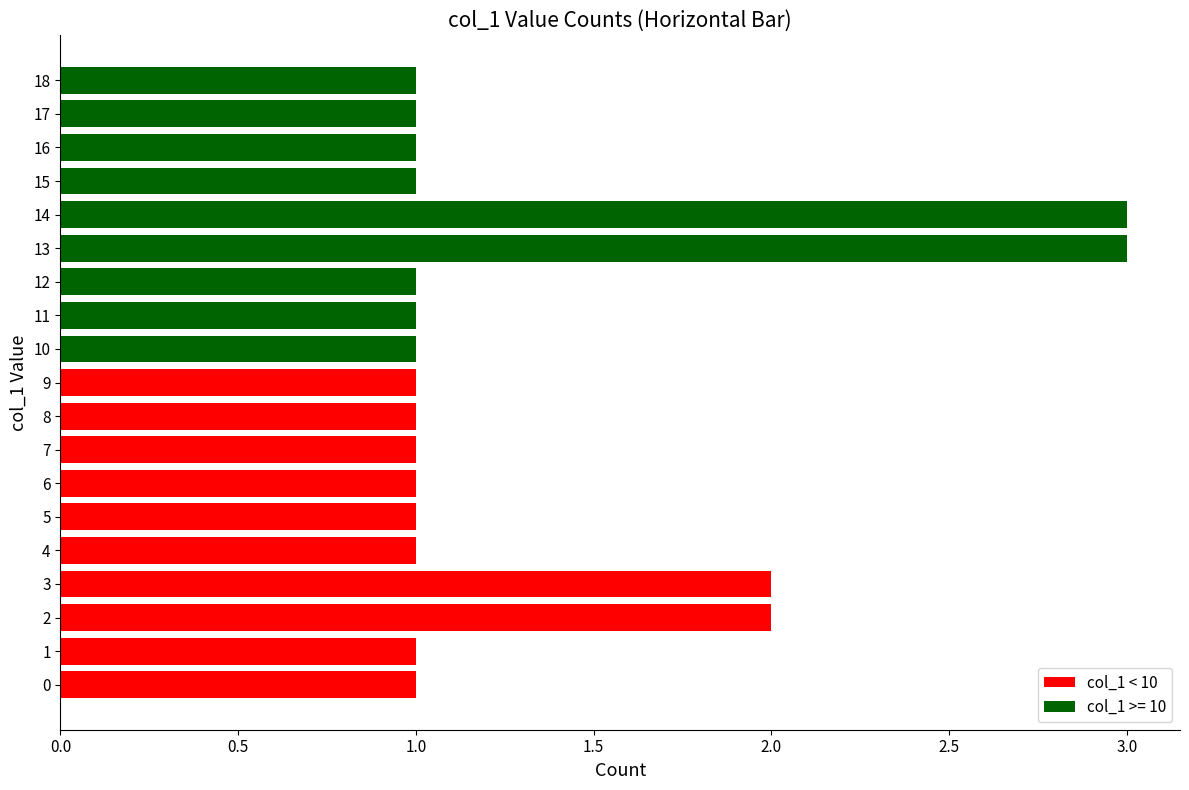

The value at 1 is 1. True or false?

True